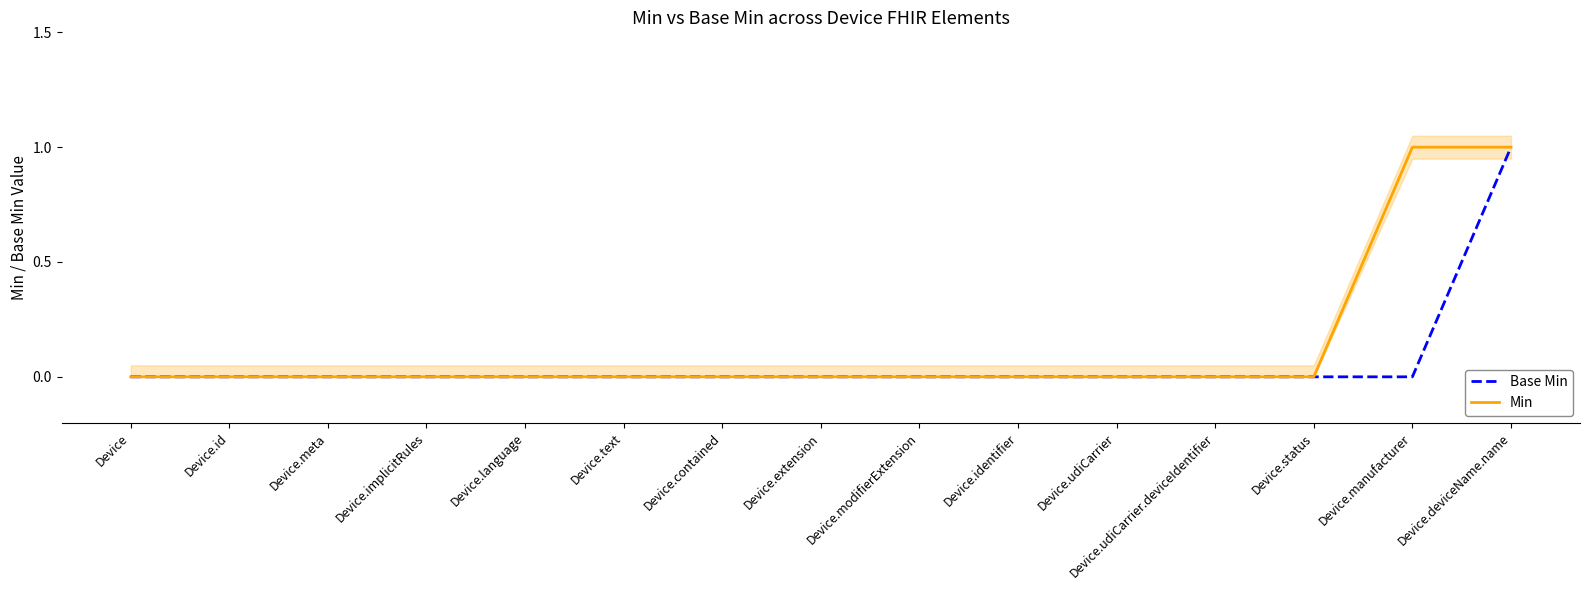

True or false: Base Min and Min cross at least once.

False